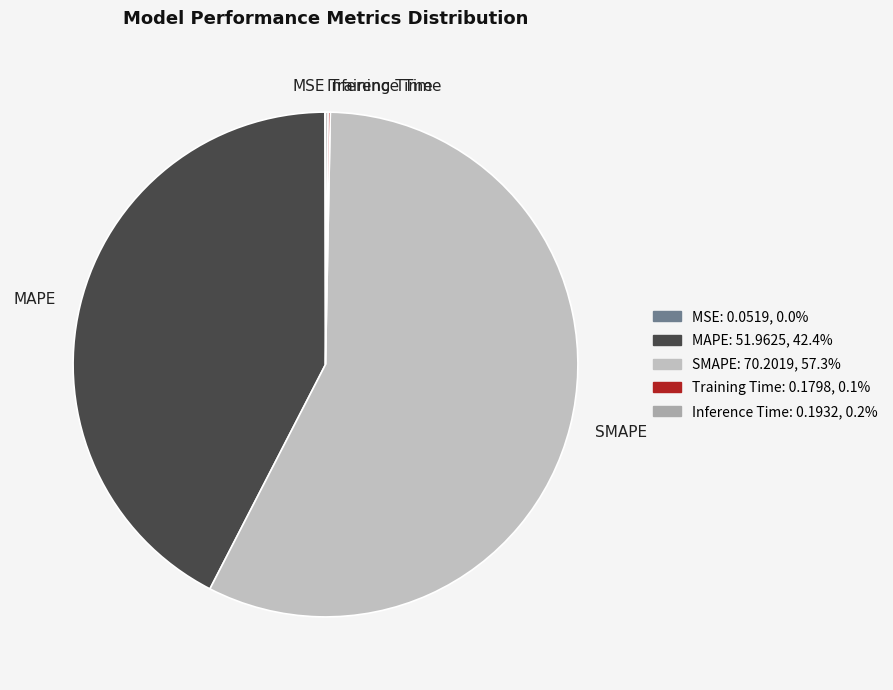

Which slice is the largest?

SMAPE